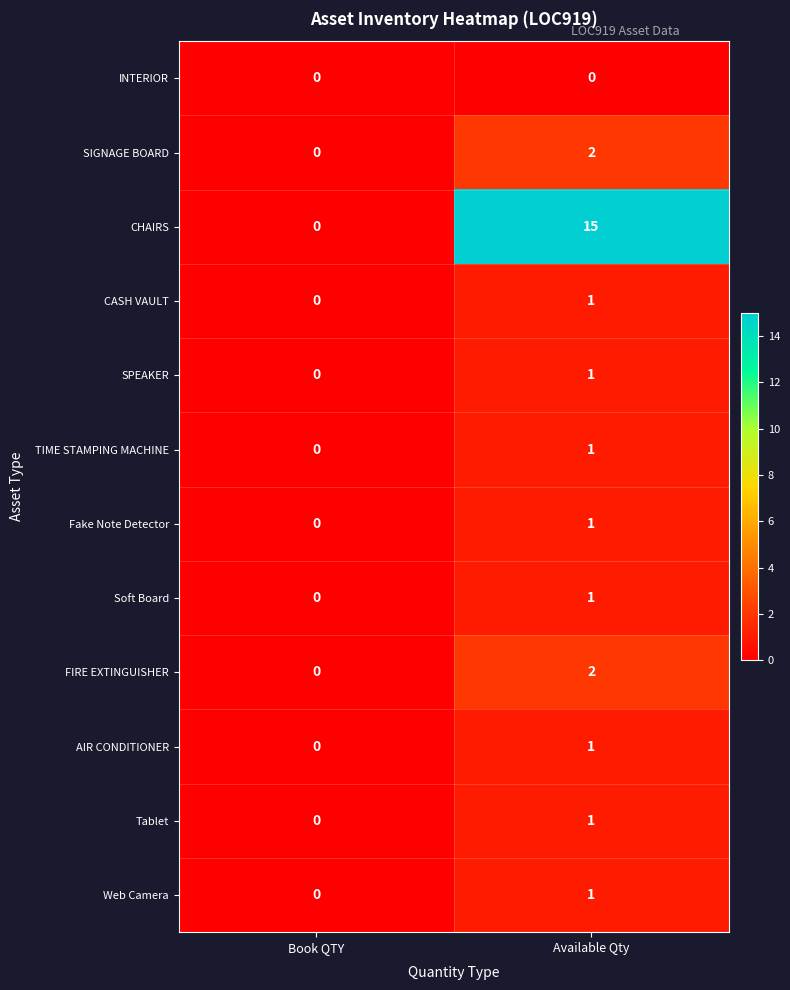

The TIME STAMPING MACHINE series shows 1 at Available Qty. True or false?

True